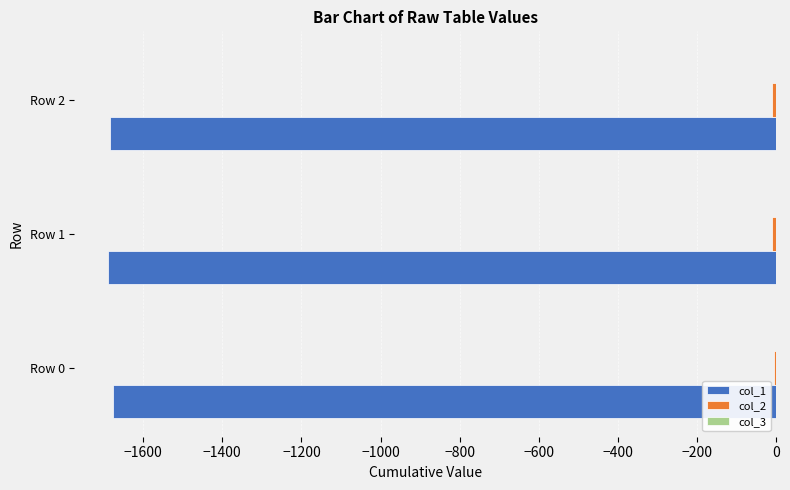

What is the highest value of the col_1 series?

-1675.5